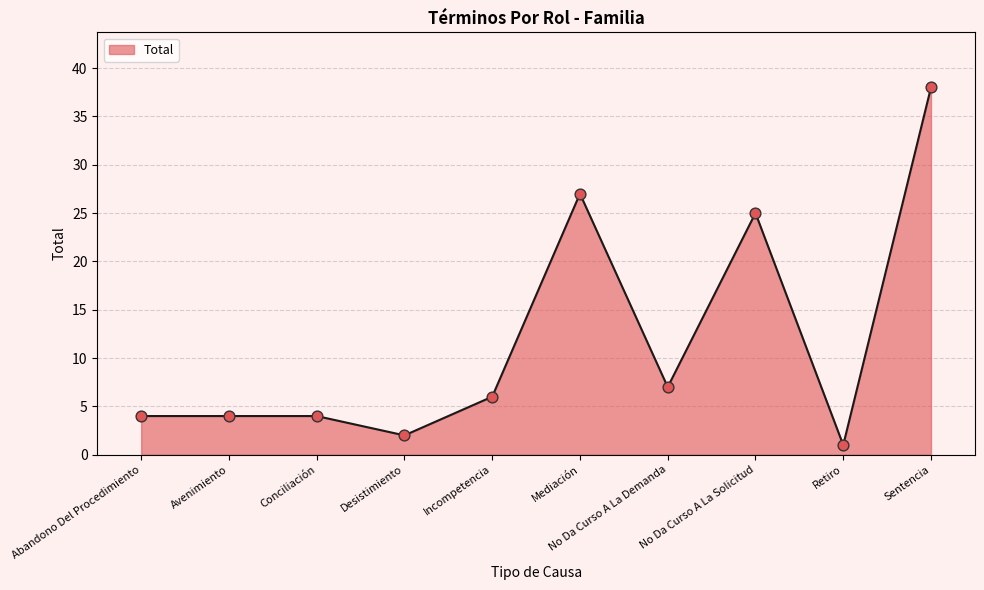

What is the ratio of the value at Desistimiento to the value at No Da Curso A La Solicitud?

0.1